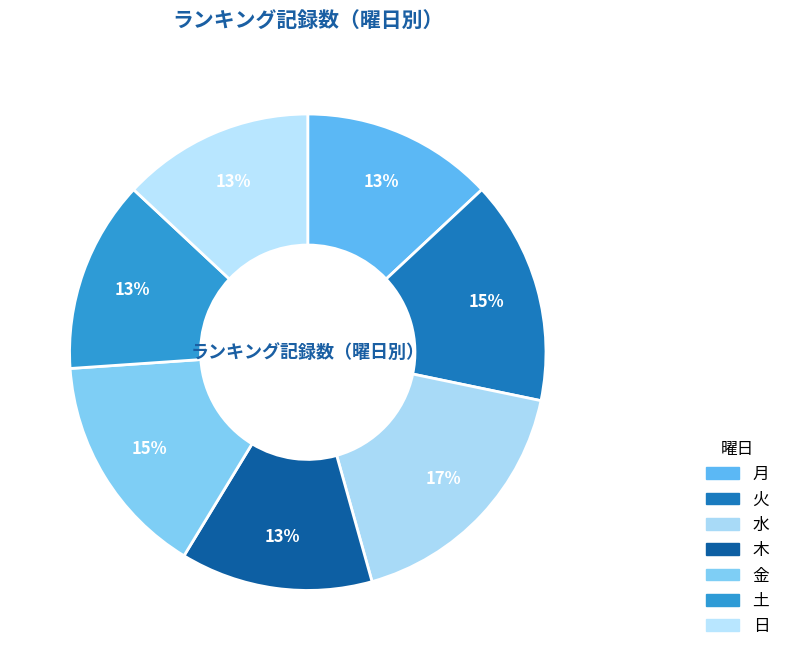

Which slice is the smallest?

月